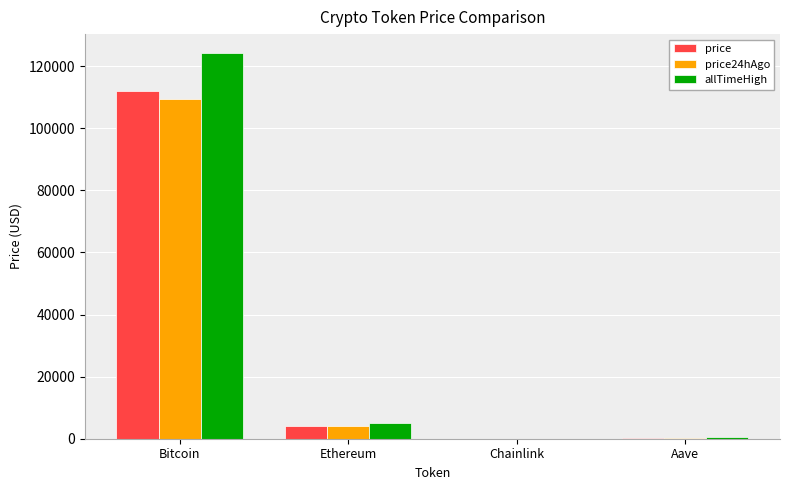

What are all the series names shown in the legend?

price, price24hAgo, allTimeHigh